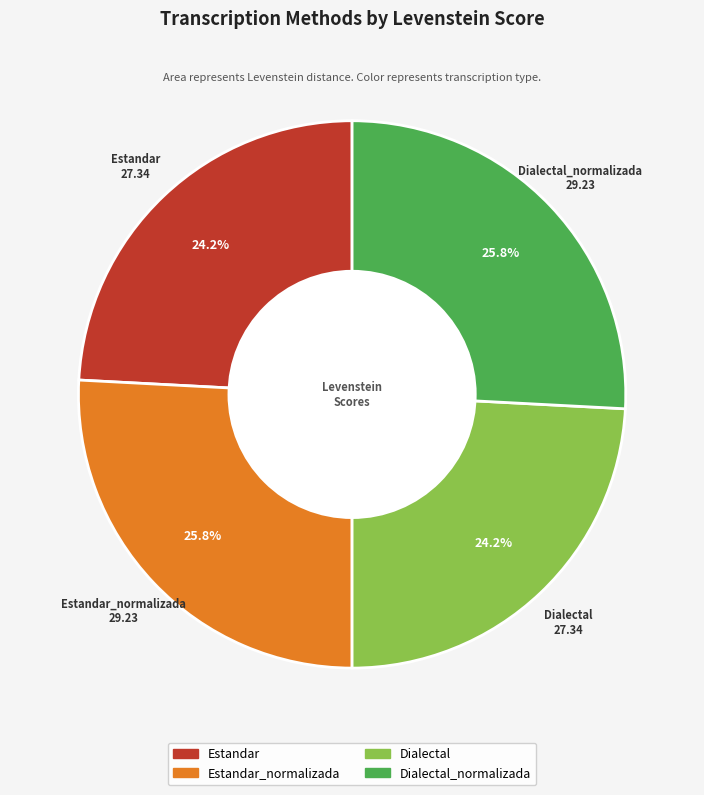

Does any single category account for the majority?

No